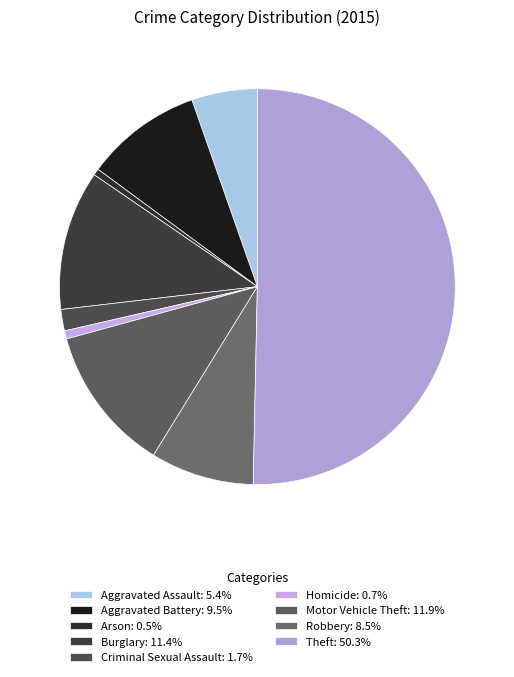

What is the total percentage of Theft and Robbery?

58.8%